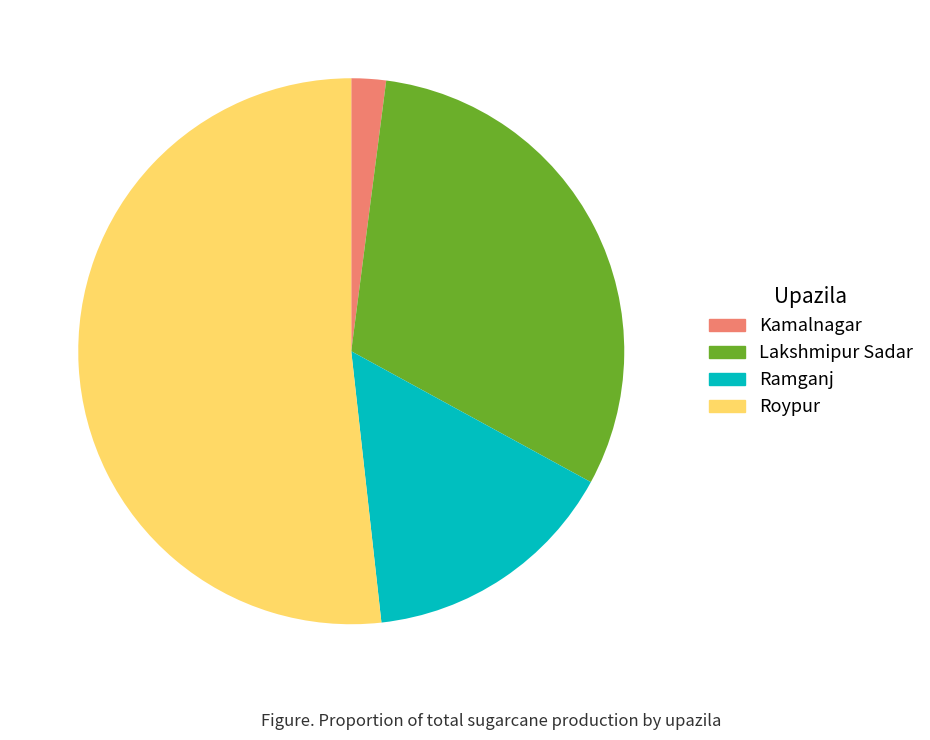

How many slices are in this pie chart?

4